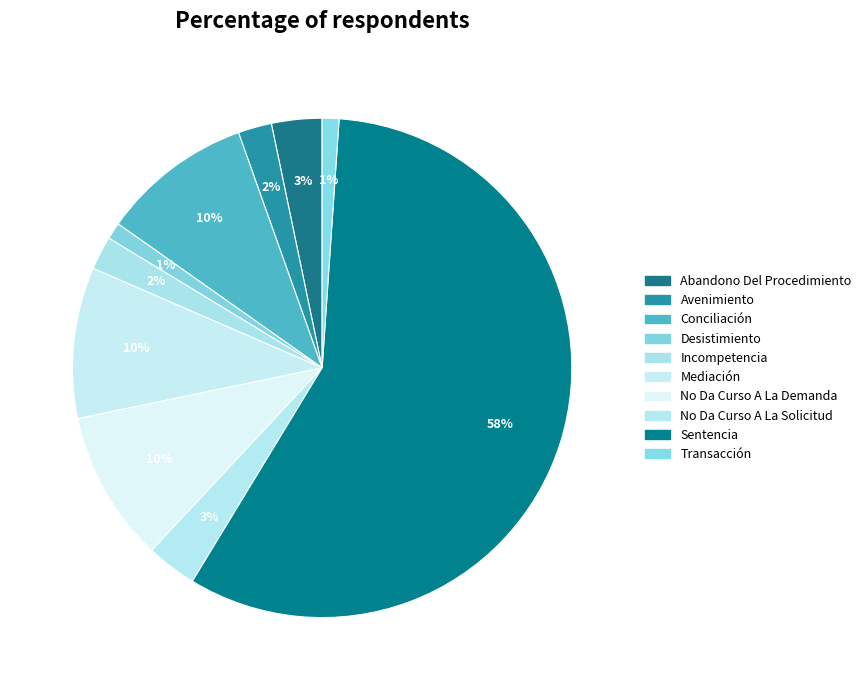

Combined, do Avenimiento and Desistimiento account for over 50%?

No